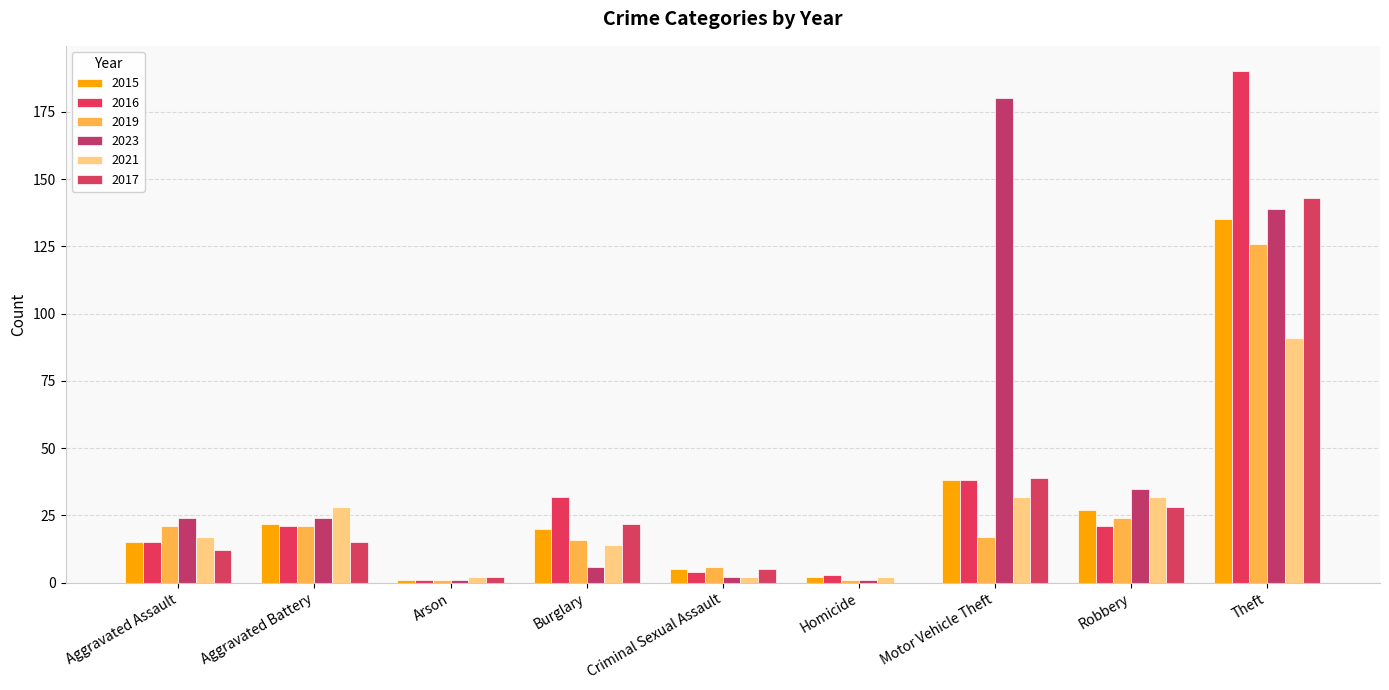

Reading left to right, transcribe all the data shown in this chart.

2015: 15	22	1	20	5	2	38	27	135
2016: 15	21	1	32	4	3	38	21	190
2019: 21	21	1	16	6	1	17	24	126
2023: 24	24	1	6	2	1	180	35	139
2021: 17	28	2	14	2	2	32	32	91
2017: 12	15	2	22	5	0	39	28	143